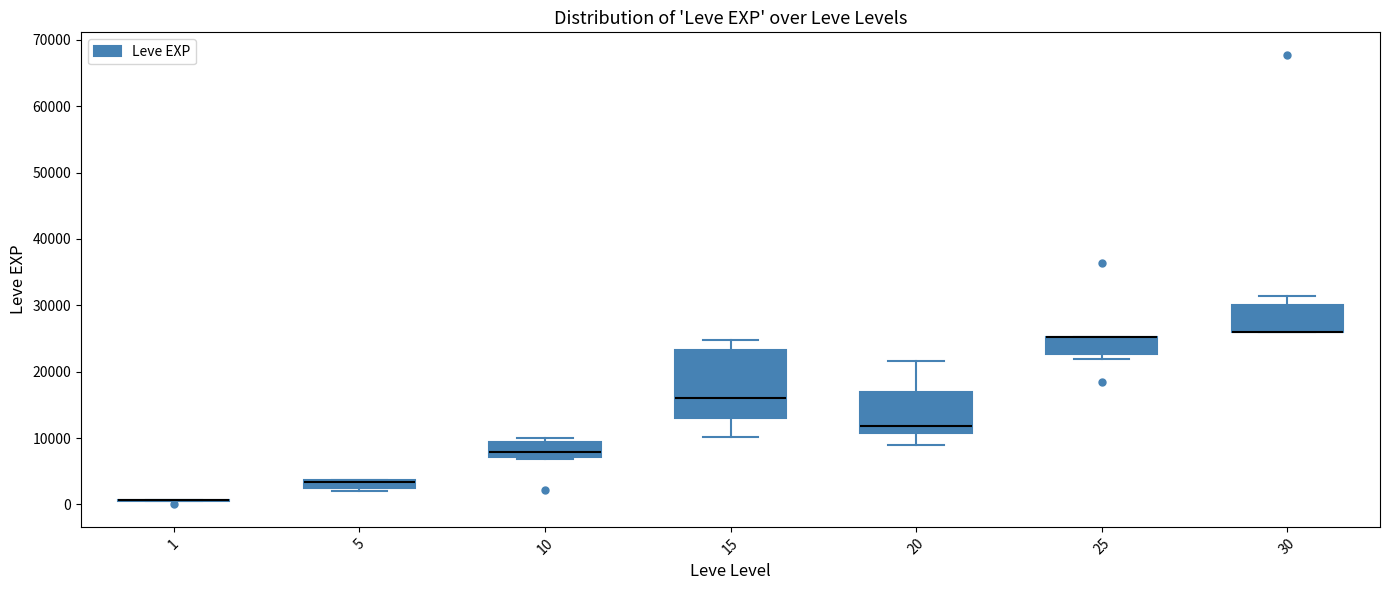

Comparing the boxes themselves (not the whiskers), which one is the tallest?

15